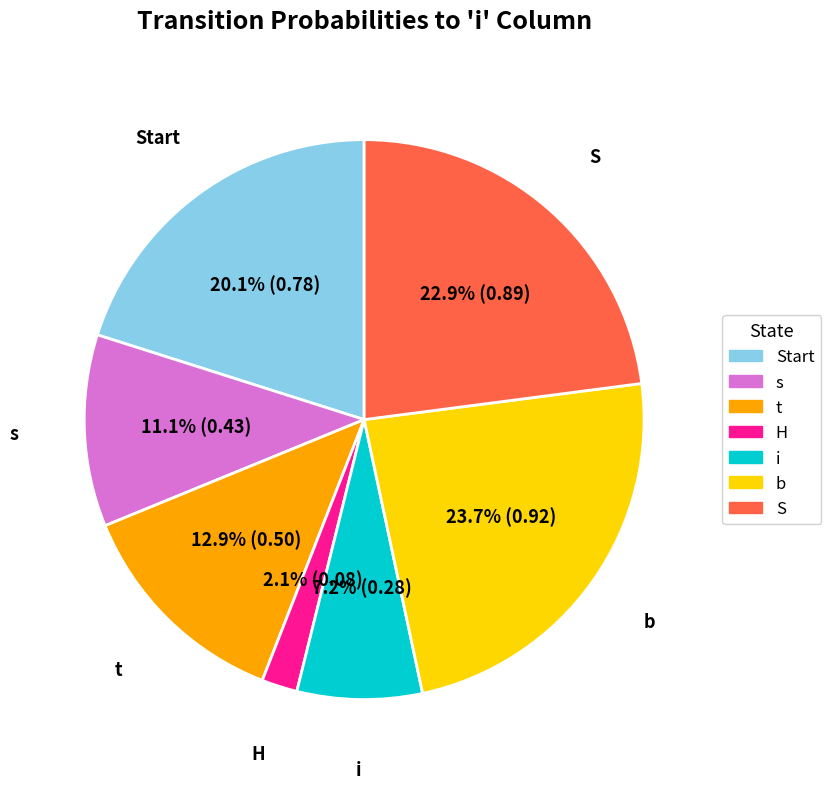

How many segments does this pie chart have?

7